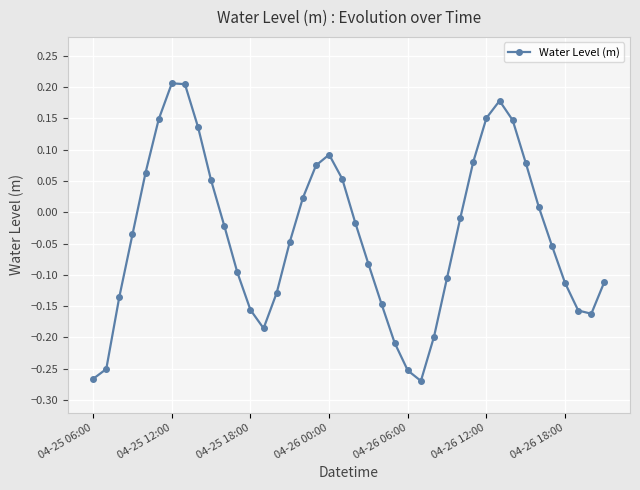

What is the sum of all values?

-1.5